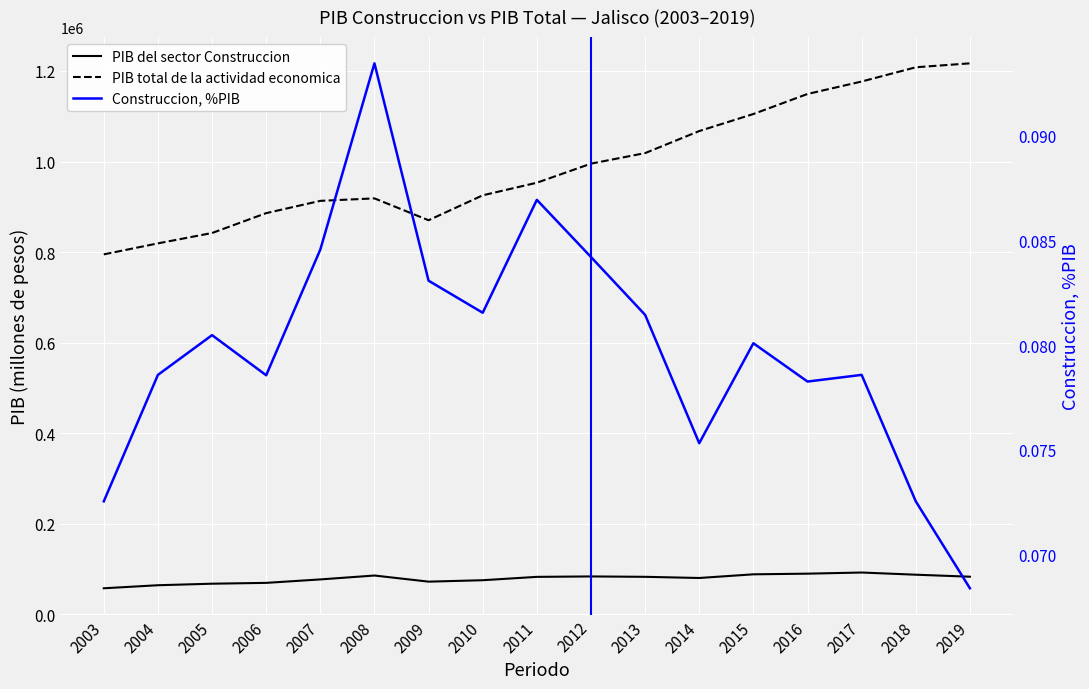

At how many categories does at least one series exceed 841640?

15